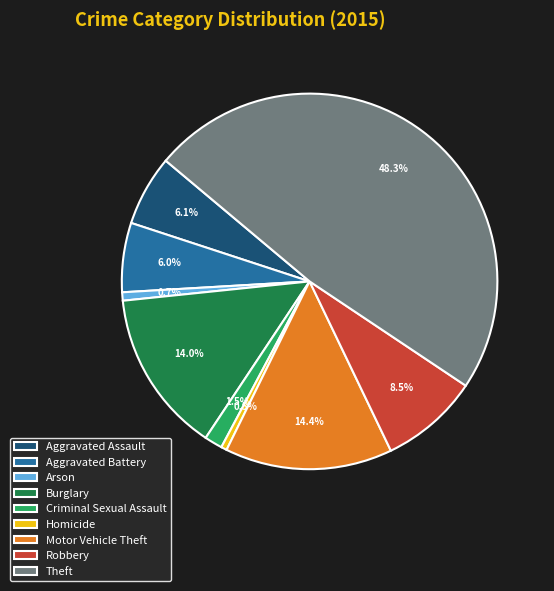

Which has a higher value, Aggravated Assault or Burglary?

Burglary